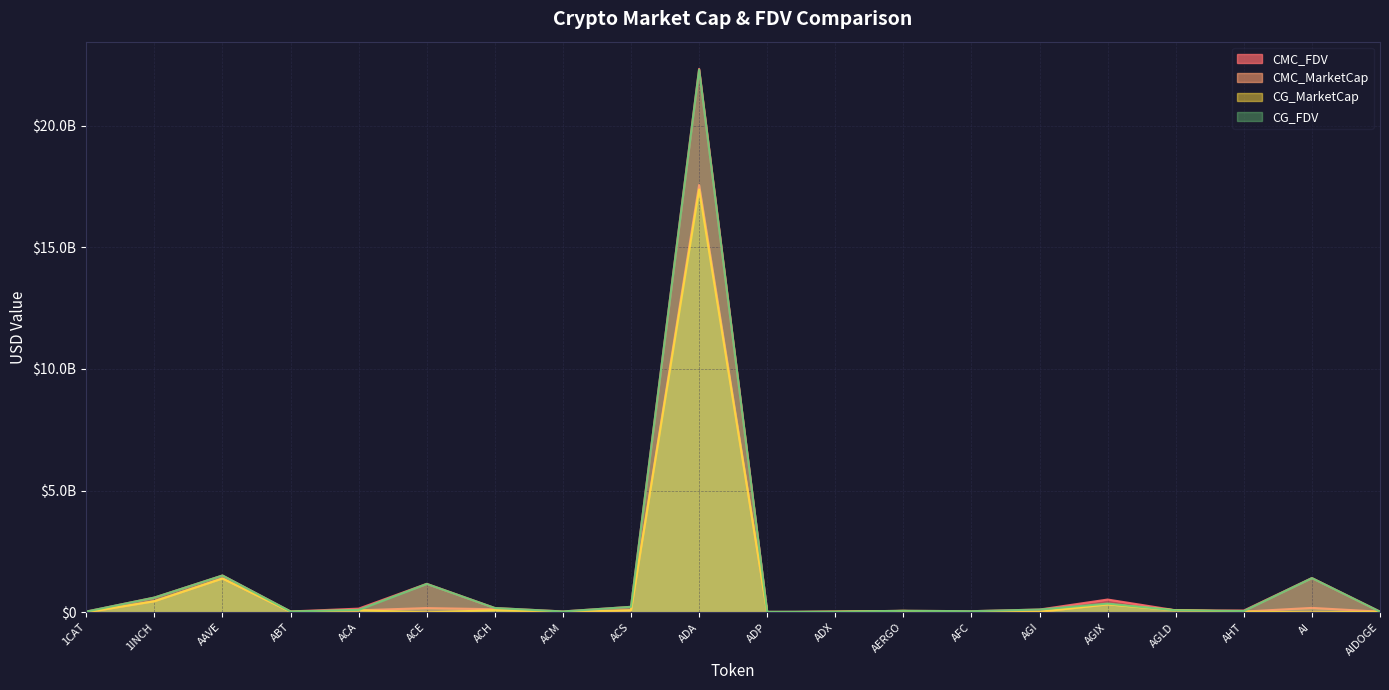

What is the average value of the CMC_FDV series?

1435204152.0